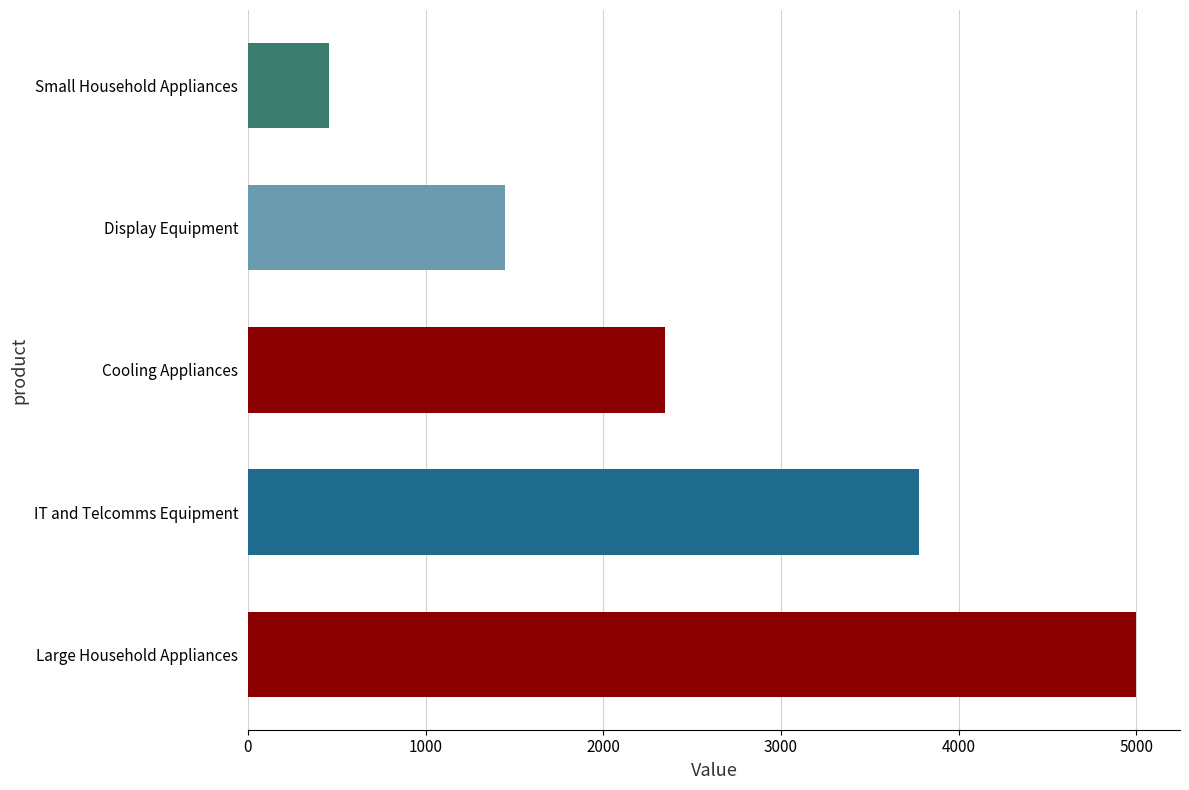

What is the sum of all values?

13026.7